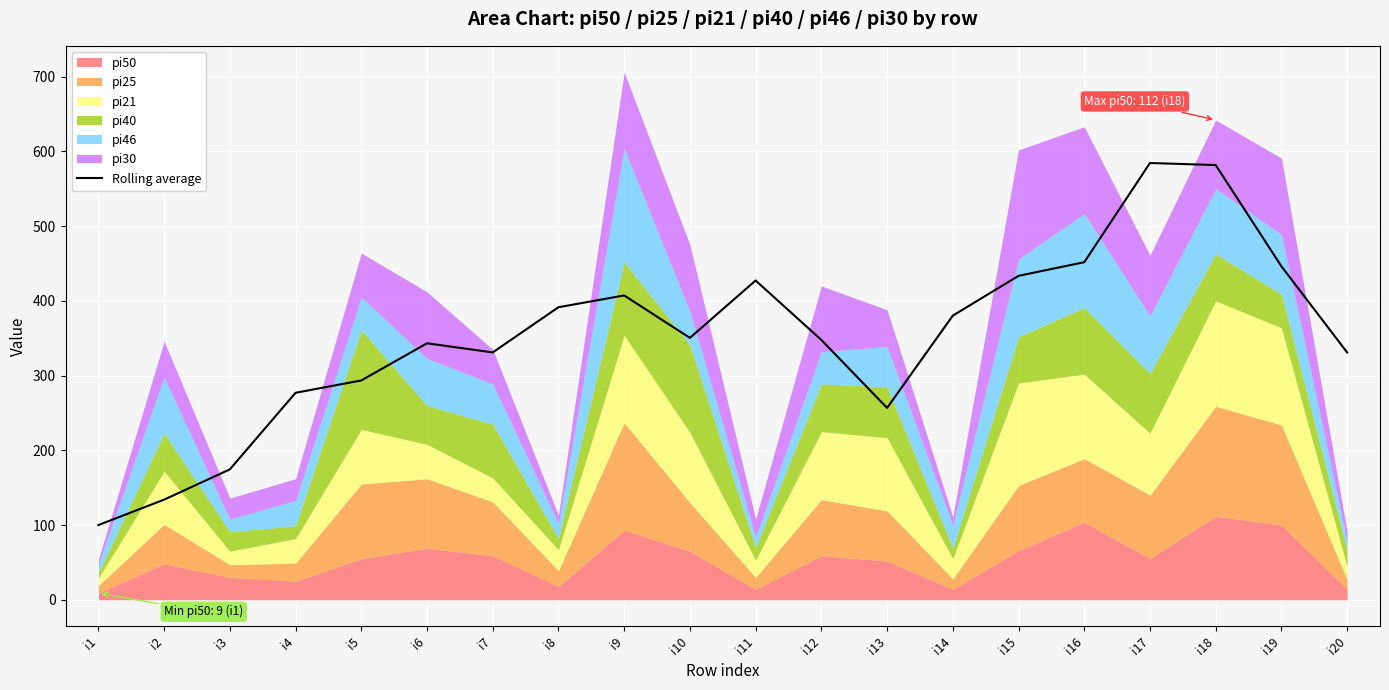

The chart shows a value of 100.0 at i1. True or false?

True